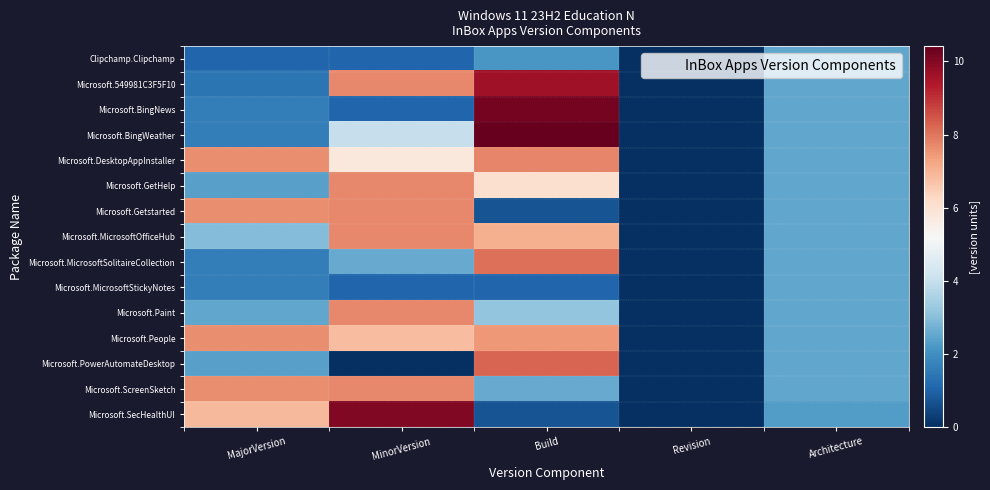

At how many categories does at least one series exceed 8?

2